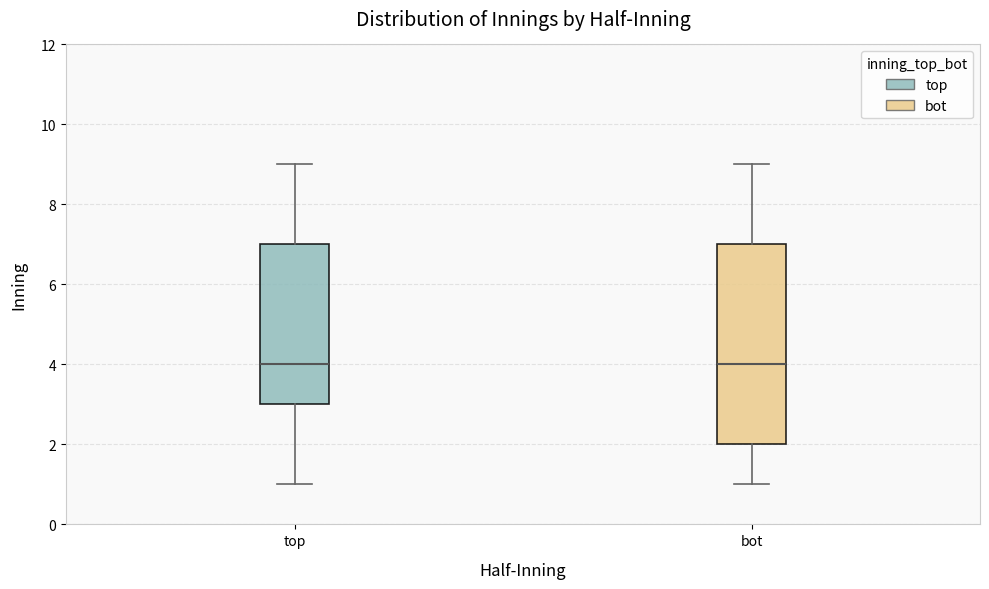

Where does the upper whisker of the box for bot end on the y-axis? The values are not printed on the chart, so give them approximately, as read against the axis.

9